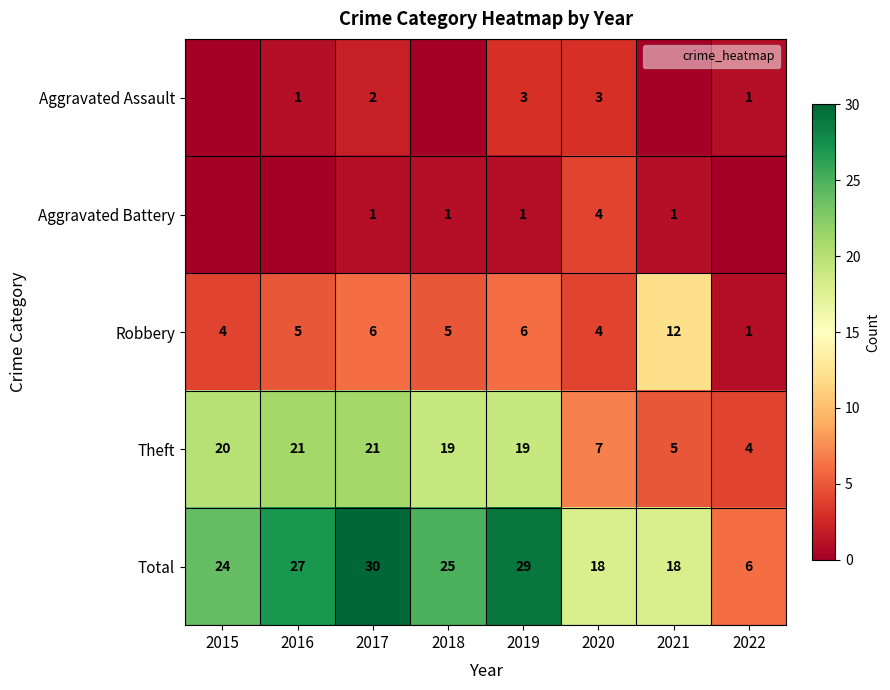

What is the minimum value for Robbery?

1